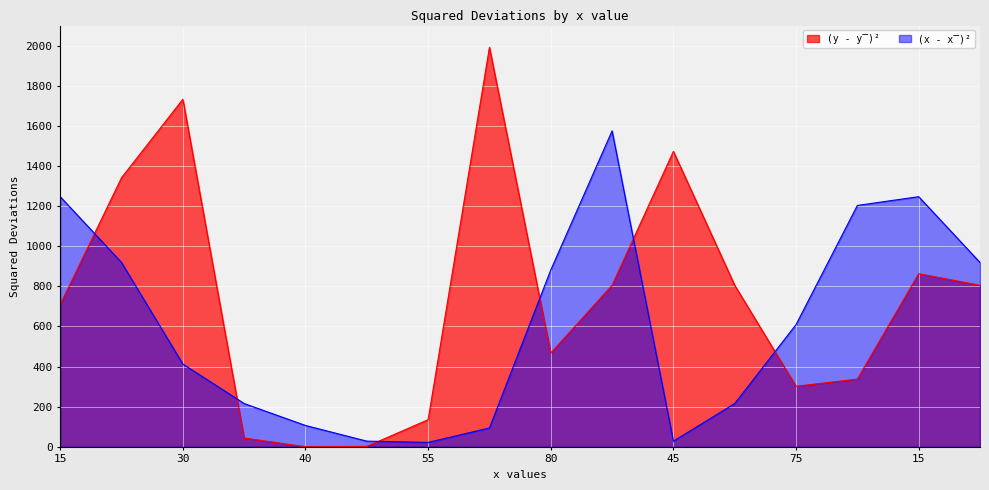

How many times do (x - x̅)² and (y - y̅)² cross each other?

6